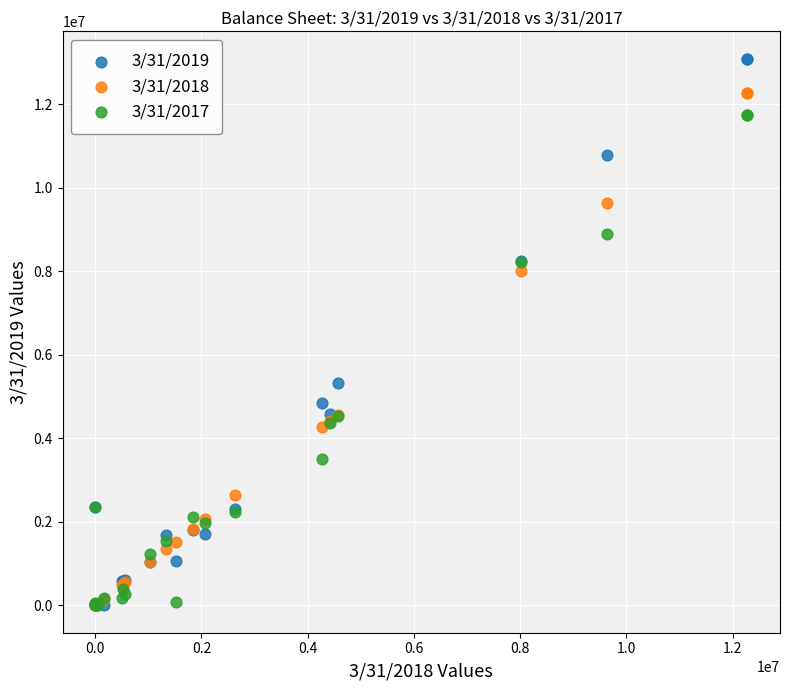

Across all series, what Y value is closest to 6546598?

5333732